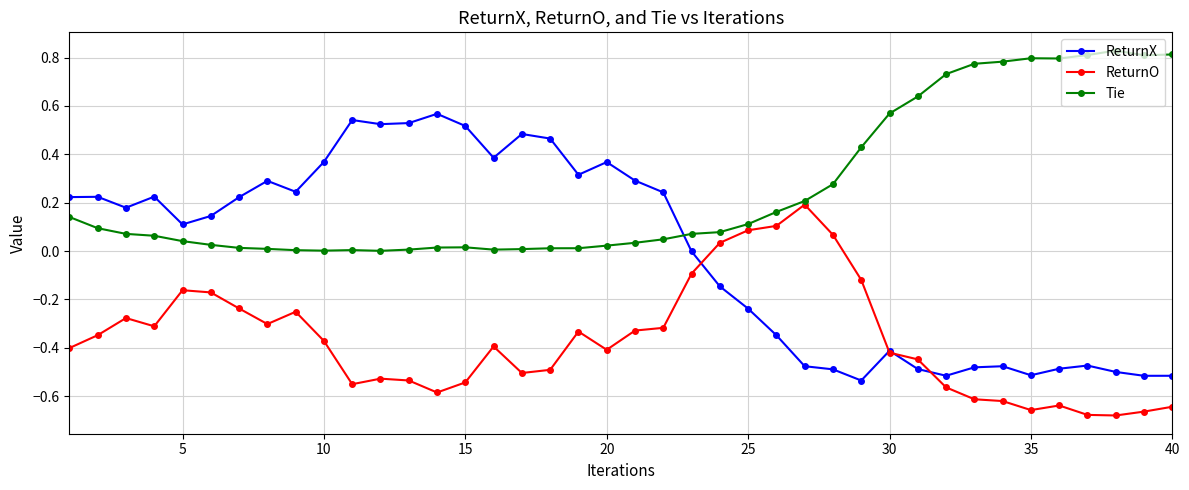

Which series has the widest spread of values?

ReturnX